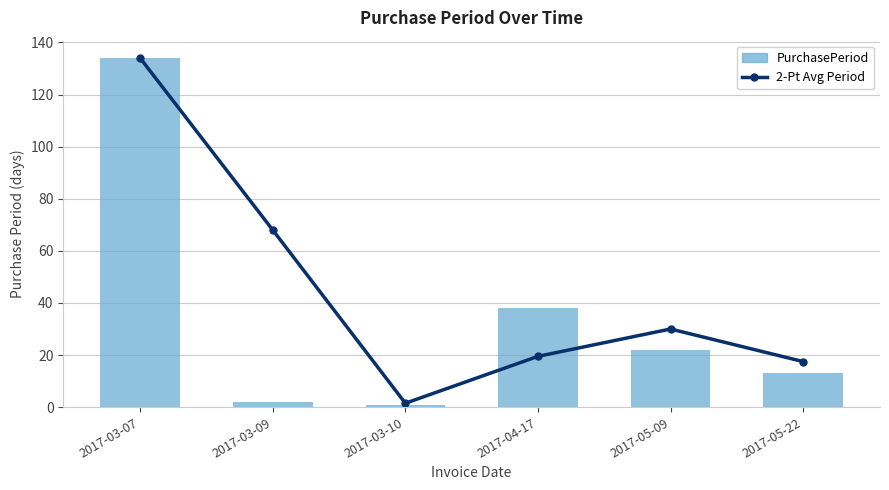

How many categories are shown in the chart?

6